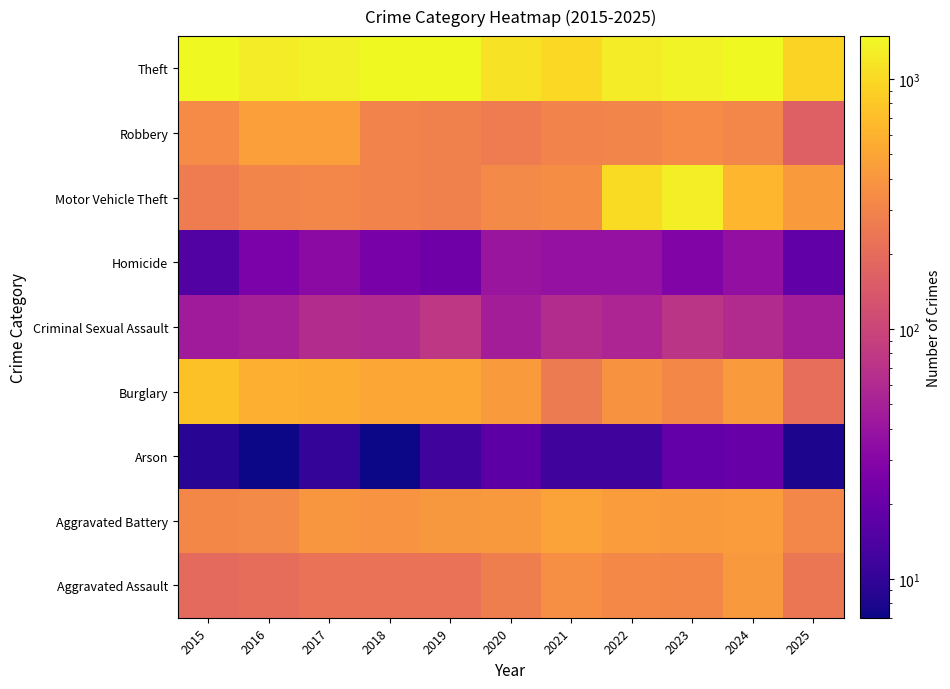

Reading right to left, what are all the values shown in this chart?

Aggravated Assault: 2025=236	2024=422	2023=318	2022=327	2021=352	2020=273	2019=223	2018=225	2017=225	2016=206	2015=194
Aggravated Battery: 2025=314	2024=438	2023=431	2022=439	2021=479	2020=415	2019=407	2018=389	2017=400	2016=336	2015=316
Arson: 2025=8	2024=20	2023=19	2022=12	2021=12	2020=17	2019=12	2018=7	2017=10	2016=7	2015=9
Burglary: 2025=208	2024=426	2023=316	2022=379	2021=261	2020=425	2019=517	2018=506	2017=562	2016=576	2015=738
Criminal Sexual Assault: 2025=48	2024=61	2023=73	2022=55	2021=62	2020=48	2019=77	2018=60	2017=62	2016=50	2015=46
Homicide: 2025=18	2024=36	2023=28	2022=38	2021=38	2020=41	2019=22	2018=25	2017=33	2016=26	2015=15
Motor Vehicle Theft: 2025=427	2024=635	2023=1310	2022=1031	2021=348	2020=333	2019=290	2018=298	2017=312	2016=304	2015=263
Robbery: 2025=165	2024=315	2023=340	2022=304	2021=300	2020=263	2019=287	2018=301	2017=460	2016=454	2015=337
Theft: 2025=936	2024=1487	2023=1373	2022=1279	2021=998	2020=1120	2019=1459	2018=1461	2017=1339	2016=1259	2015=1474